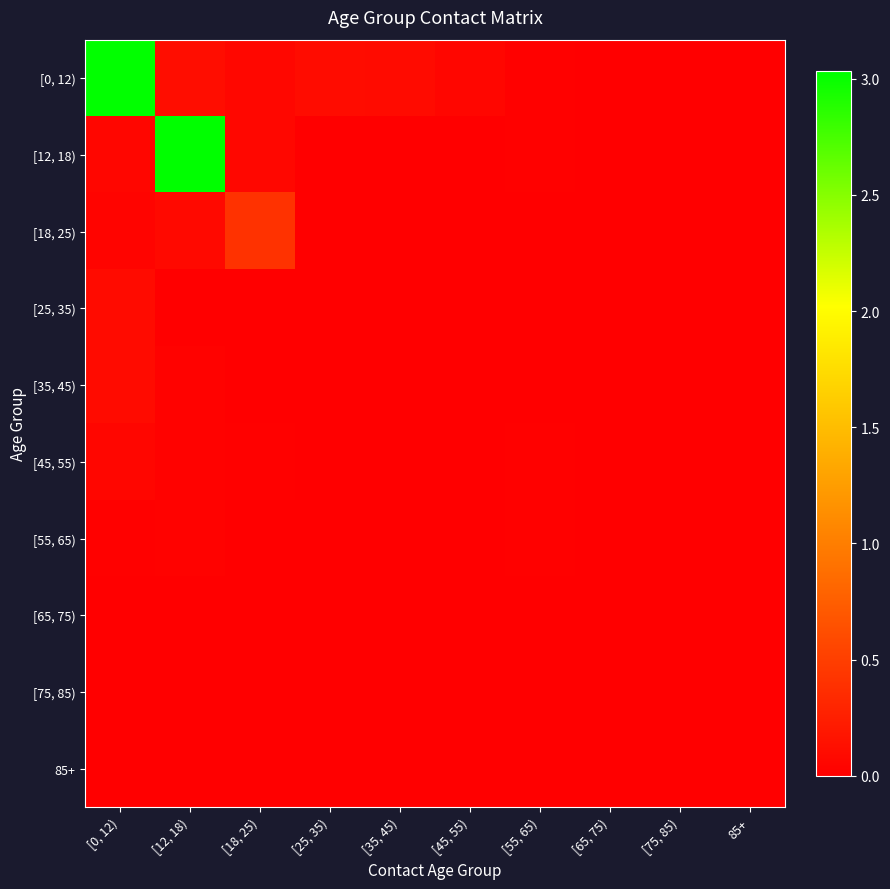

Reading left to right, extract all data points from this chart.

[0, 12): [0, 12)=3.0	[12, 18)=0.1	[18, 25)=0.1	[25, 35)=0.1	[35, 45)=0.1	[45, 55)=0.1	[55, 65)=0.0	[65, 75)=0.0	[75, 85)=0.0	85+=0.0
[12, 18): [0, 12)=0.1	[12, 18)=3.0	[18, 25)=0.1	[25, 35)=0.0	[35, 45)=0.0	[45, 55)=0.0	[55, 65)=0.0	[65, 75)=0.0	[75, 85)=0.0	85+=0.0
[18, 25): [0, 12)=0.0	[12, 18)=0.1	[18, 25)=0.4	[25, 35)=0.0	[35, 45)=0.0	[45, 55)=0.0	[55, 65)=0.0	[65, 75)=0.0	[75, 85)=0.0	85+=0.0
[25, 35): [0, 12)=0.1	[12, 18)=0.0	[18, 25)=0.0	[25, 35)=0.0	[35, 45)=0.0	[45, 55)=0.0	[55, 65)=0.0	[65, 75)=0.0	[75, 85)=0.0	85+=0.0
[35, 45): [0, 12)=0.1	[12, 18)=0.0	[18, 25)=0.0	[25, 35)=0.0	[35, 45)=0.0	[45, 55)=0.0	[55, 65)=0.0	[65, 75)=0.0	[75, 85)=0.0	85+=0.0
[45, 55): [0, 12)=0.1	[12, 18)=0.0	[18, 25)=0.0	[25, 35)=0.0	[35, 45)=0.0	[45, 55)=0.0	[55, 65)=0.0	[65, 75)=0.0	[75, 85)=0.0	85+=0.0
[55, 65): [0, 12)=0.0	[12, 18)=0.0	[18, 25)=0.0	[25, 35)=0.0	[35, 45)=0.0	[45, 55)=0.0	[55, 65)=0.0	[65, 75)=0.0	[75, 85)=0.0	85+=0.0
[65, 75): [0, 12)=0.0	[12, 18)=0.0	[18, 25)=0.0	[25, 35)=0.0	[35, 45)=0.0	[45, 55)=0.0	[55, 65)=0.0	[65, 75)=0.0	[75, 85)=0.0	85+=0.0
[75, 85): [0, 12)=0.0	[12, 18)=0.0	[18, 25)=0.0	[25, 35)=0.0	[35, 45)=0.0	[45, 55)=0.0	[55, 65)=0.0	[65, 75)=0.0	[75, 85)=0.0	85+=0.0
85+: [0, 12)=0.0	[12, 18)=0.0	[18, 25)=0.0	[25, 35)=0.0	[35, 45)=0.0	[45, 55)=0.0	[55, 65)=0.0	[65, 75)=0.0	[75, 85)=0.0	85+=0.0